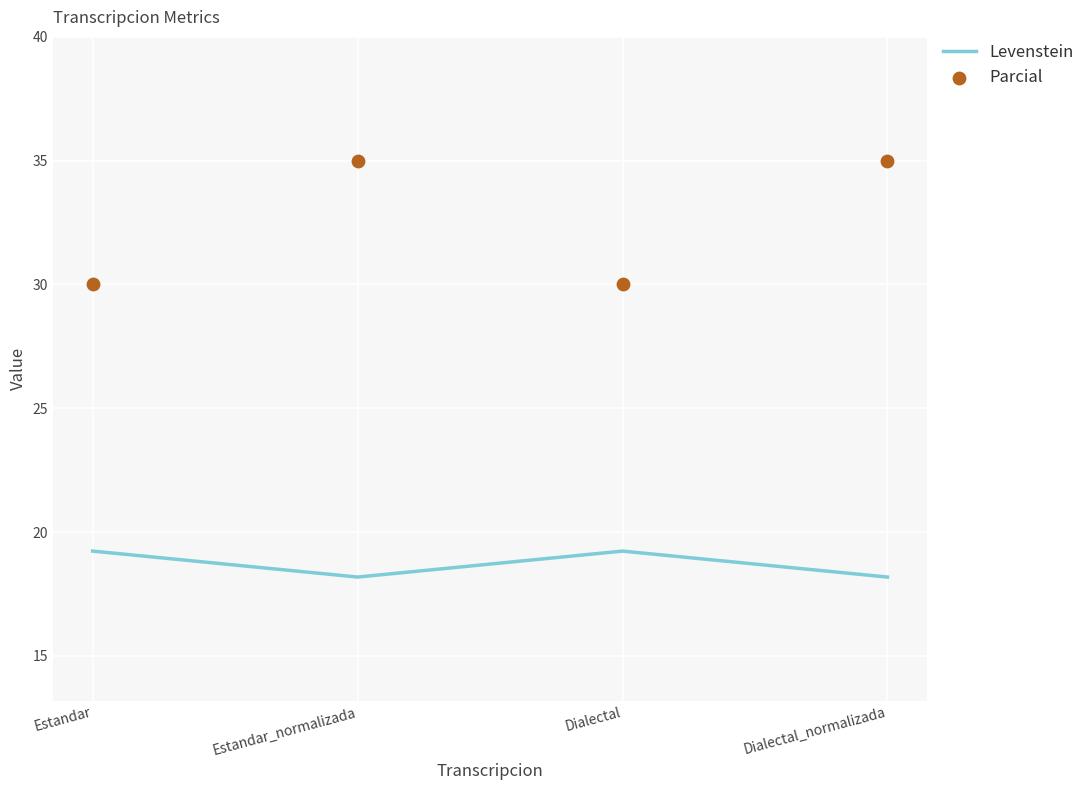

Which series contains the lowest Y value?

Levenstein